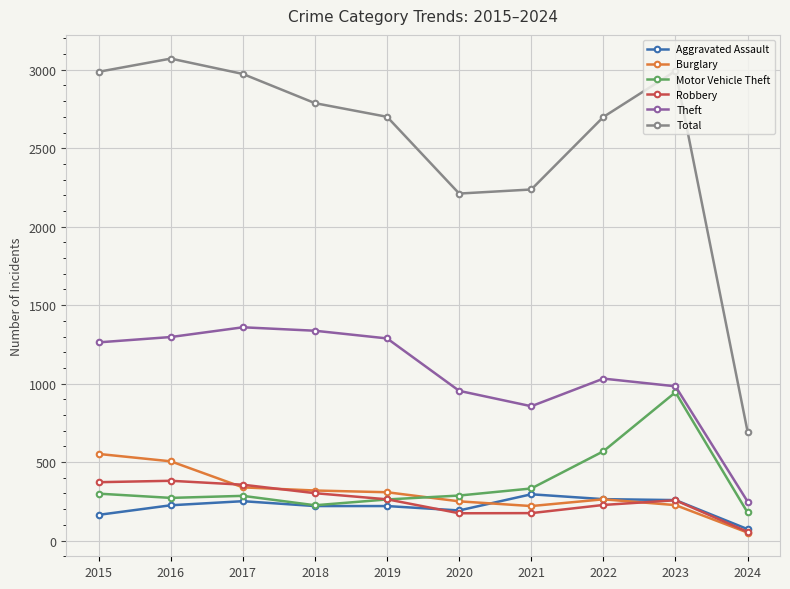

What is the sum of the Theft values at 2015 and 2018?

2600